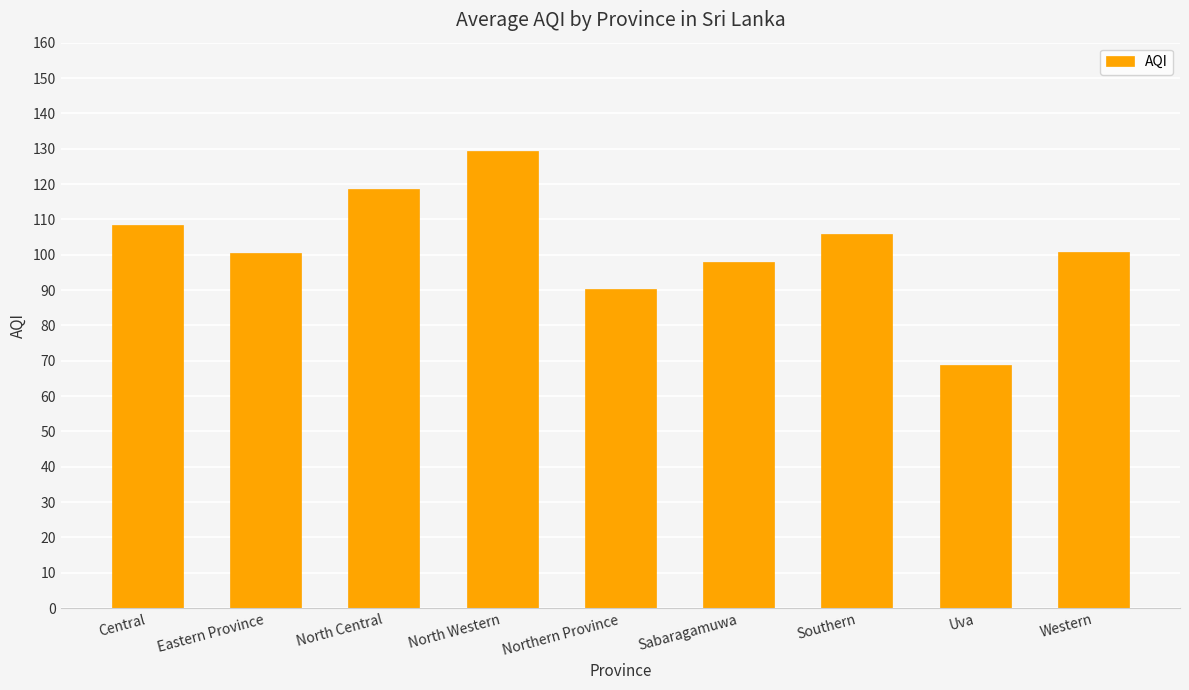

What is the approximate value at North Western?

129.3